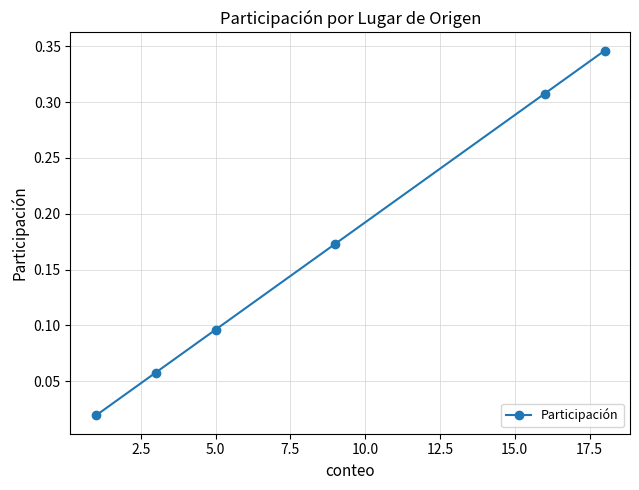

True or false: the data has more than 2 interior local peaks.

False